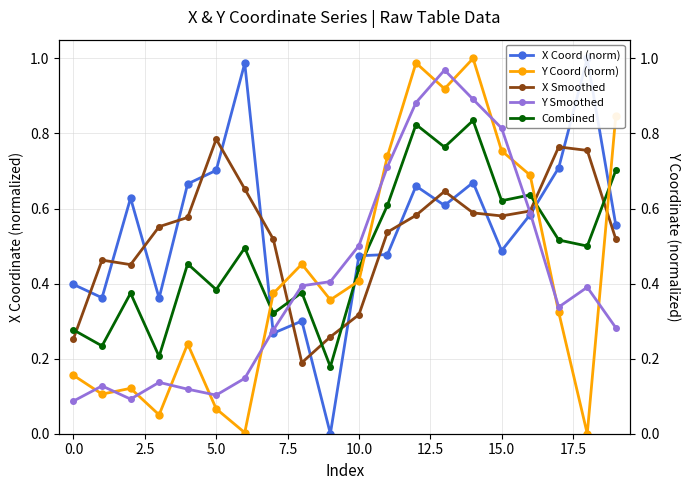

True or false: Y Coord (norm) and Y Smoothed intersect in this chart.

True